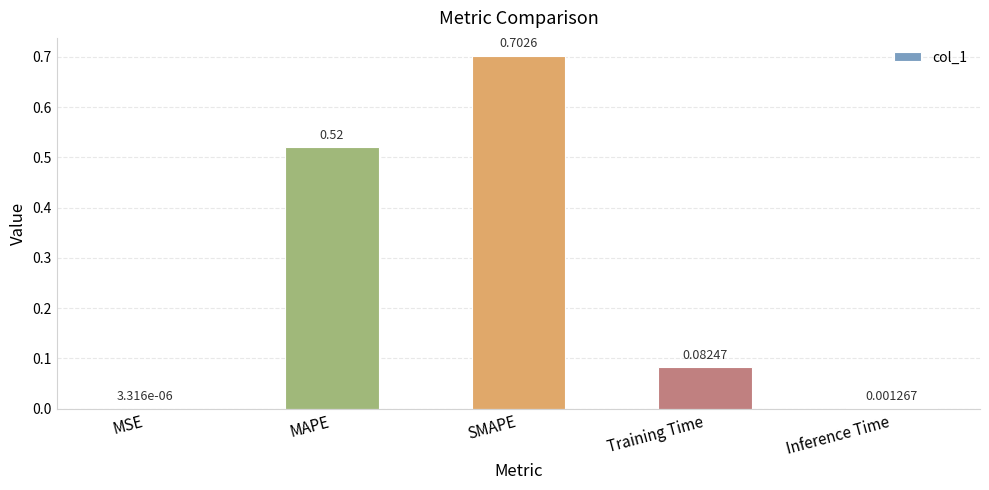

What is the sum of all values?

1.3